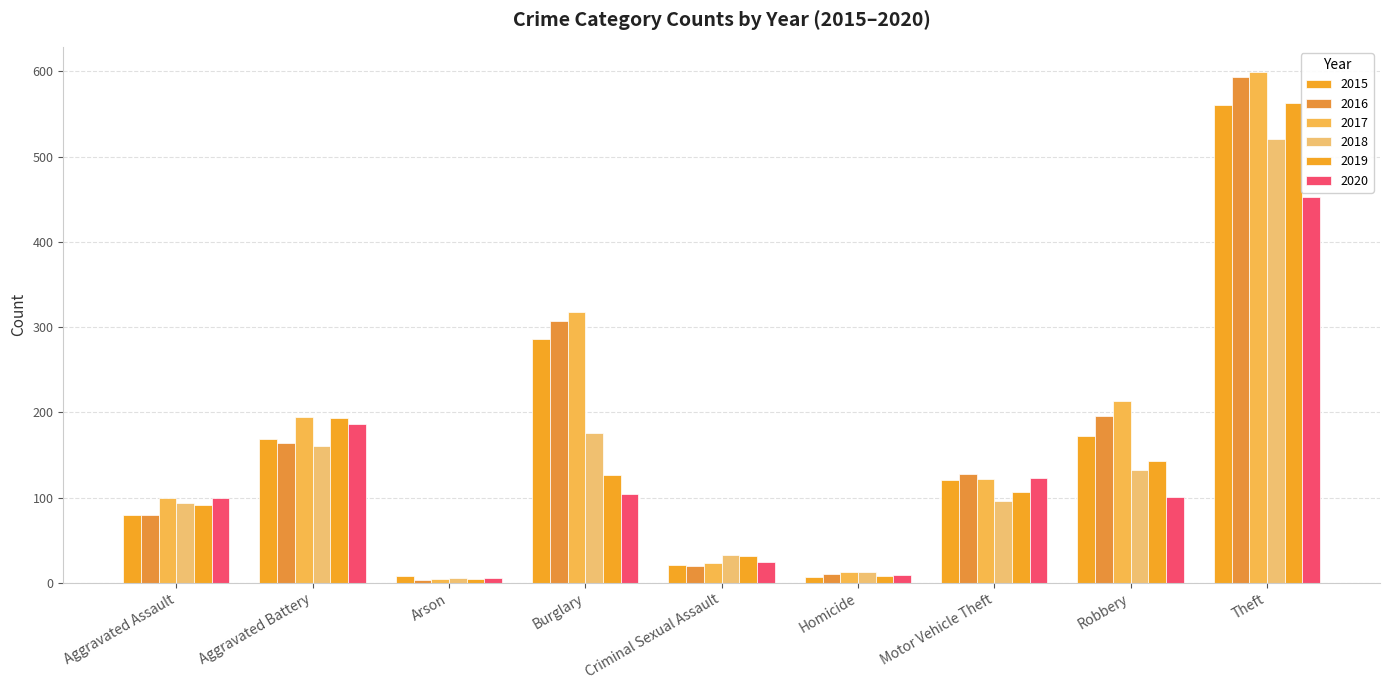

How many bars are there in total?

54